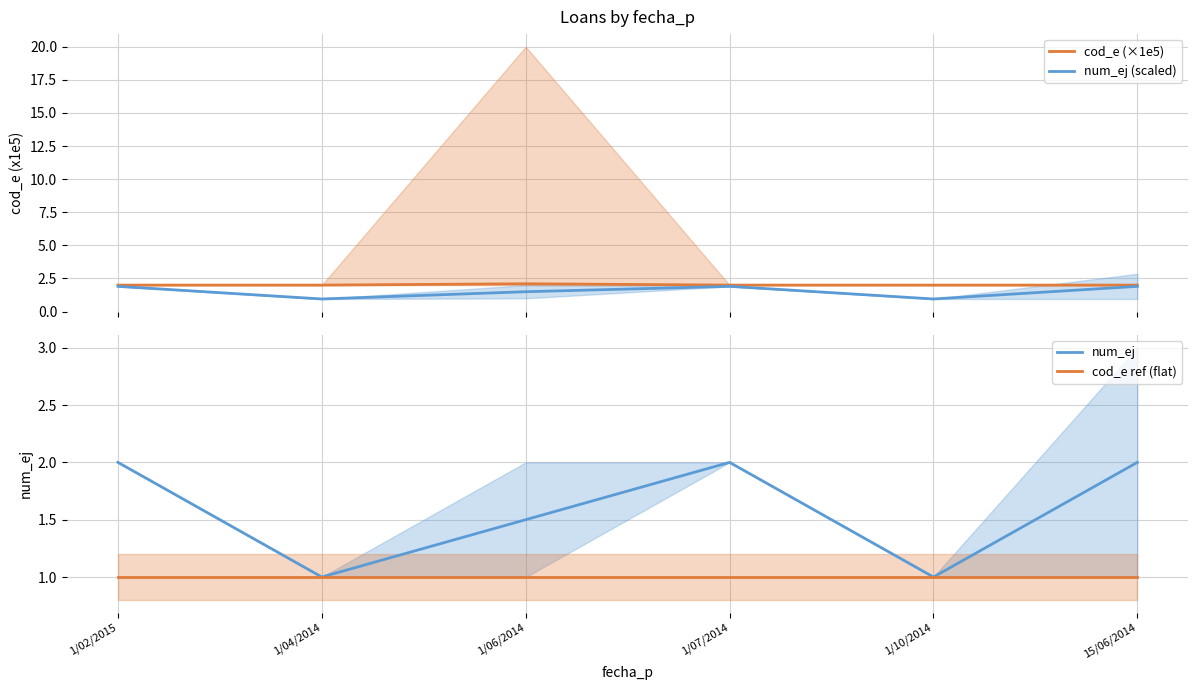

True or false: cod_e (×1e5) and num_ej (scaled) cross at least once.

False